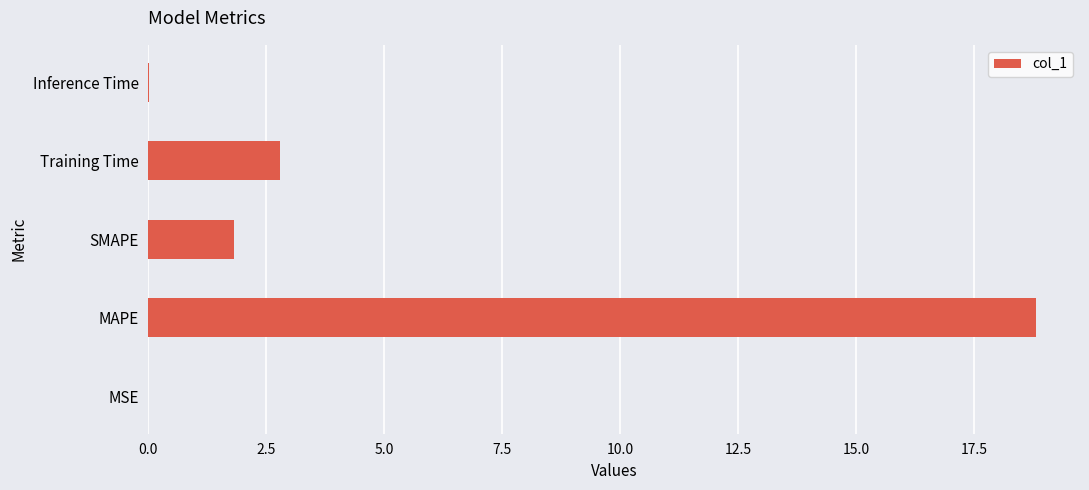

Is it true that the value at MAPE is 32.4?

False